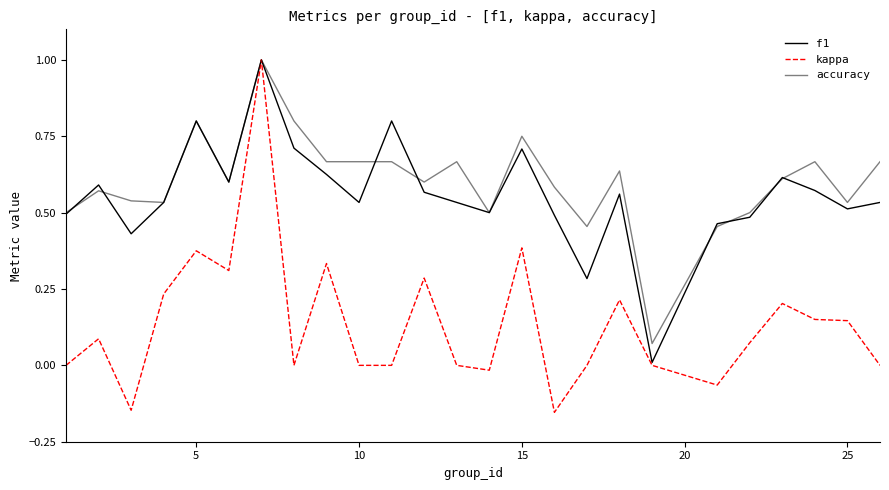

Rank the series by their maximum value, from lowest to highest.

f1, kappa, accuracy